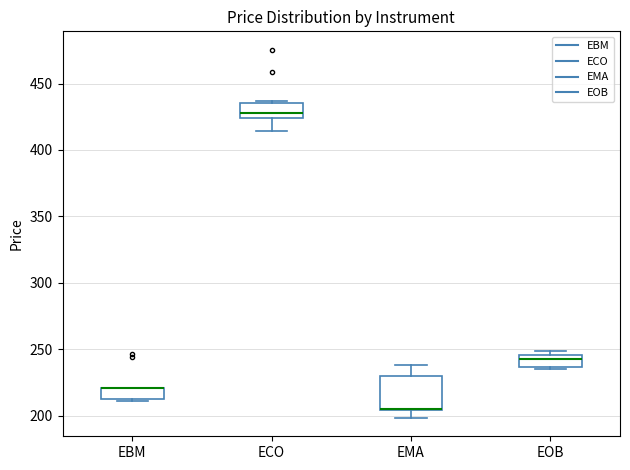

Reading left to right, read every box against the y-axis: the position of its median line, the range the box covers, and the ends of its whiskers. The values are not printed on the chart, so give them approximately, as read against the axis.

EBM: median 220 (drawn on the box's upper edge), box 215 to 220, whiskers 210 to 220
ECO: median 430, box 425 to 435, whiskers 415 to 435 (just above the box's upper edge)
EMA: median 205 (drawn on the box's lower edge), box 205 to 230, whiskers 200 to 240
EOB: median 240, box 235 to 245, whiskers 235 to 250